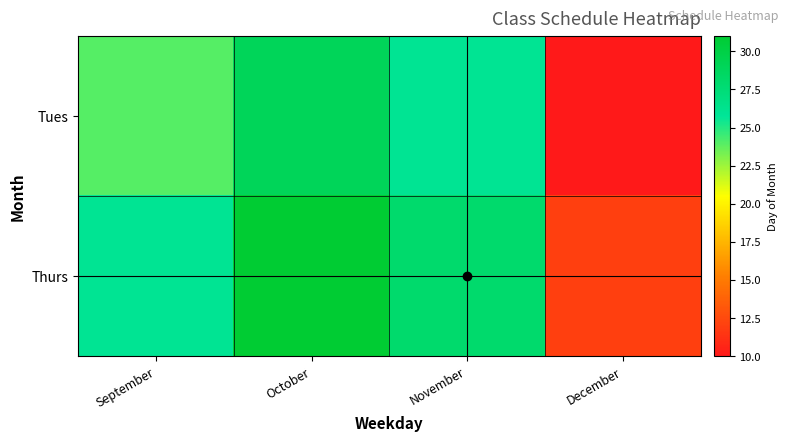

Reading left to right, list all the values displayed in this chart.

Tues: September=24	October=29	November=26	December=10
Thurs: September=26	October=31	November=28	December=12